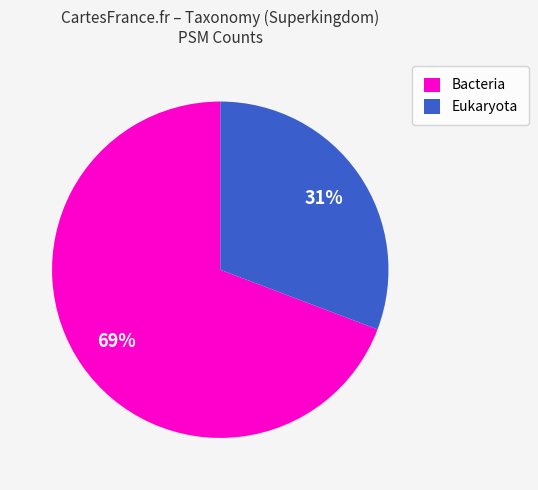

True or false: Eukaryota accounts for 31% of the total.

True